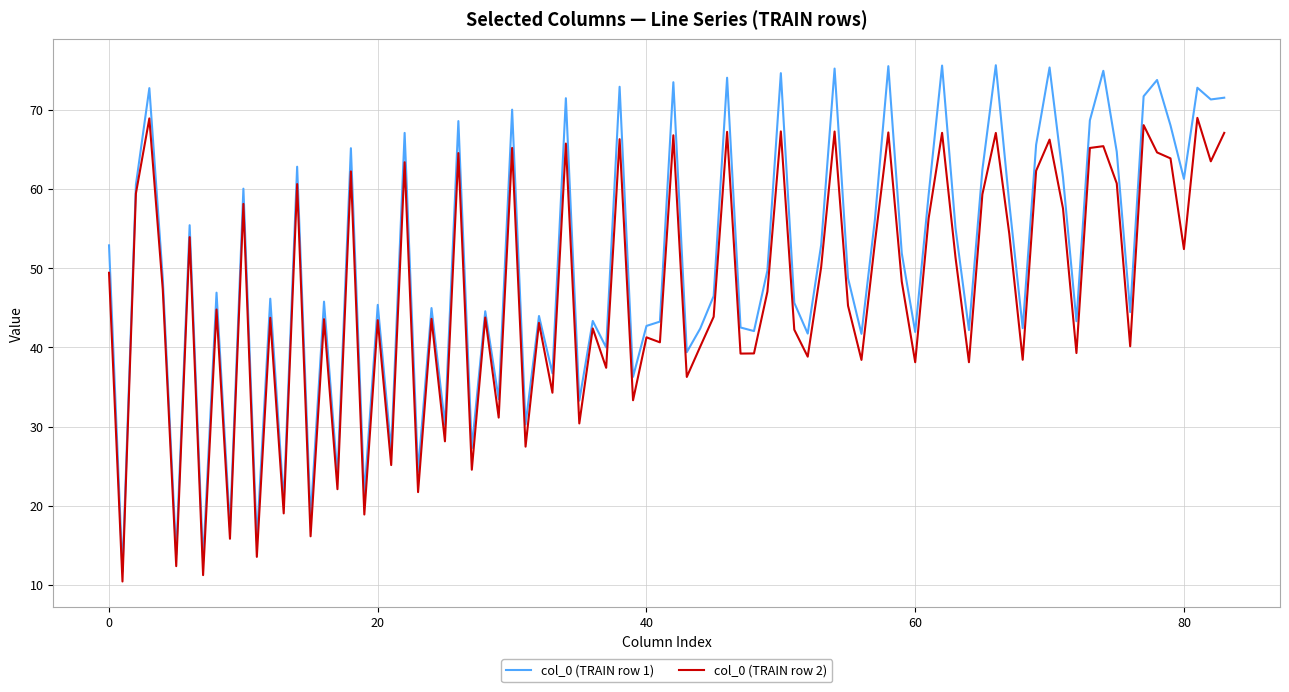

What is the difference between the maximum and minimum values in the col_0 (TRAIN row 2) series?

58.6